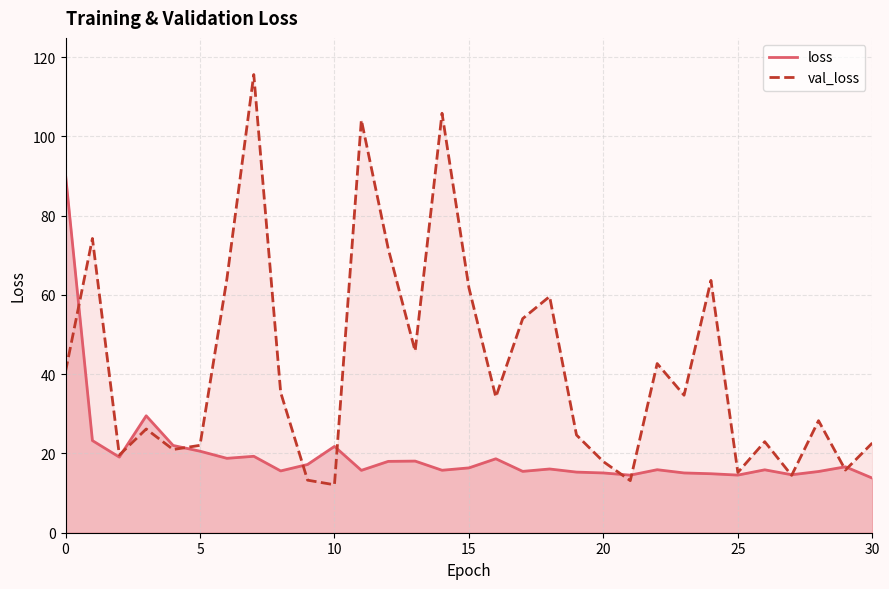

What is the difference between the loss values at 24 and 11?

0.9